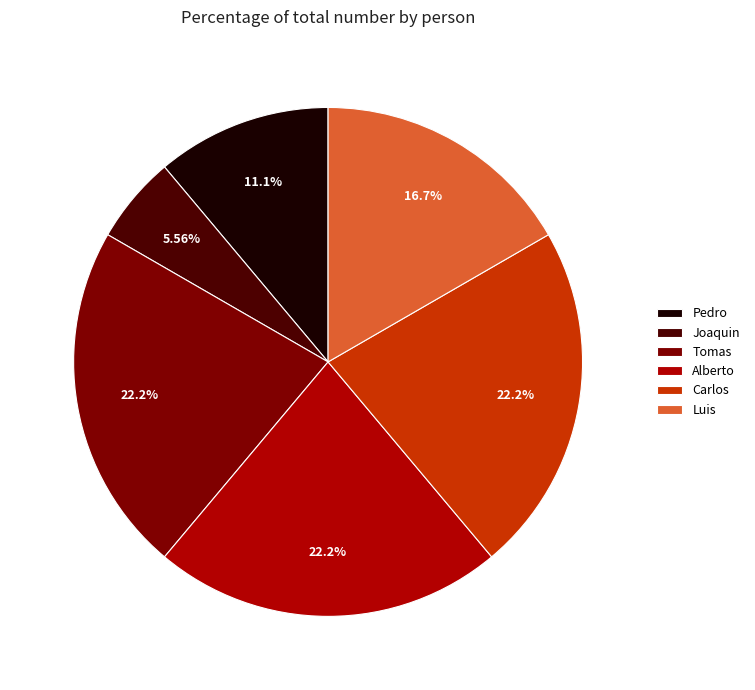

To the nearest percent, what portion does Carlos represent?

22%